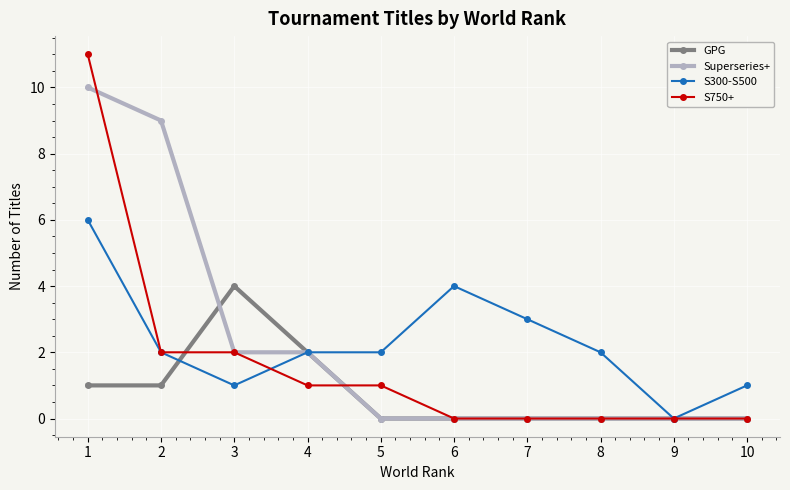

True or false: GPG has more than 0 points higher than both neighbors.

True